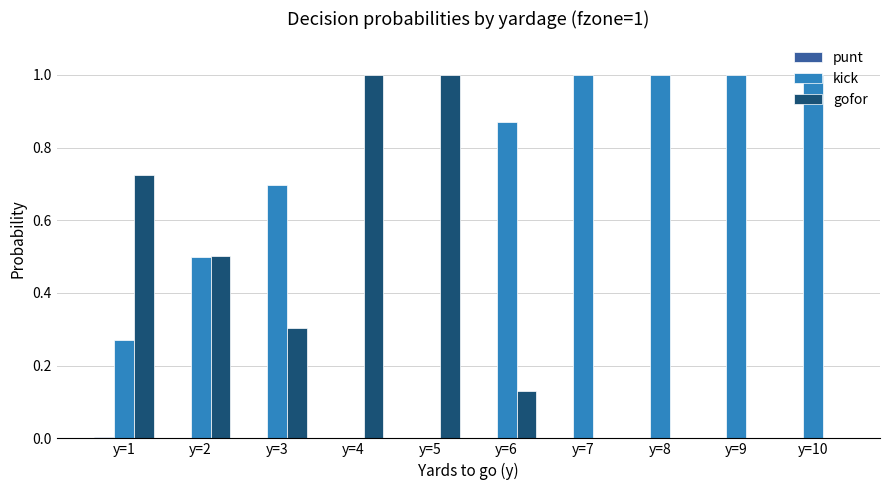

Which series has the largest total across all categories?

kick